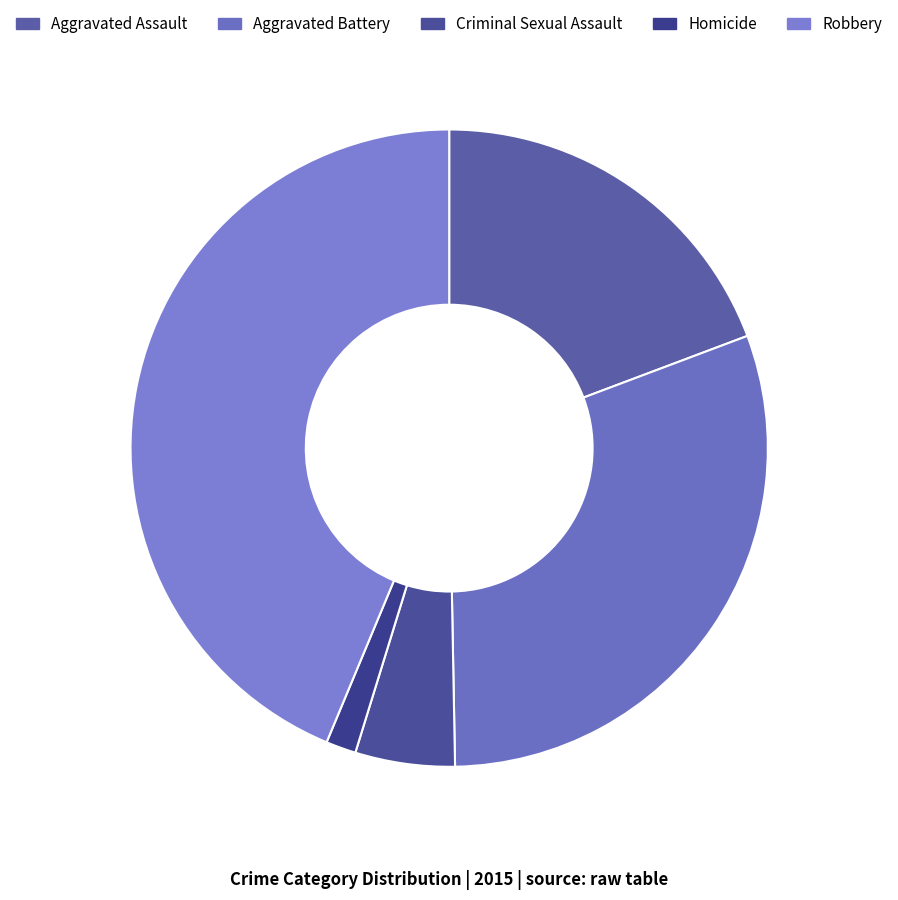

Count the number of slices in the pie.

5